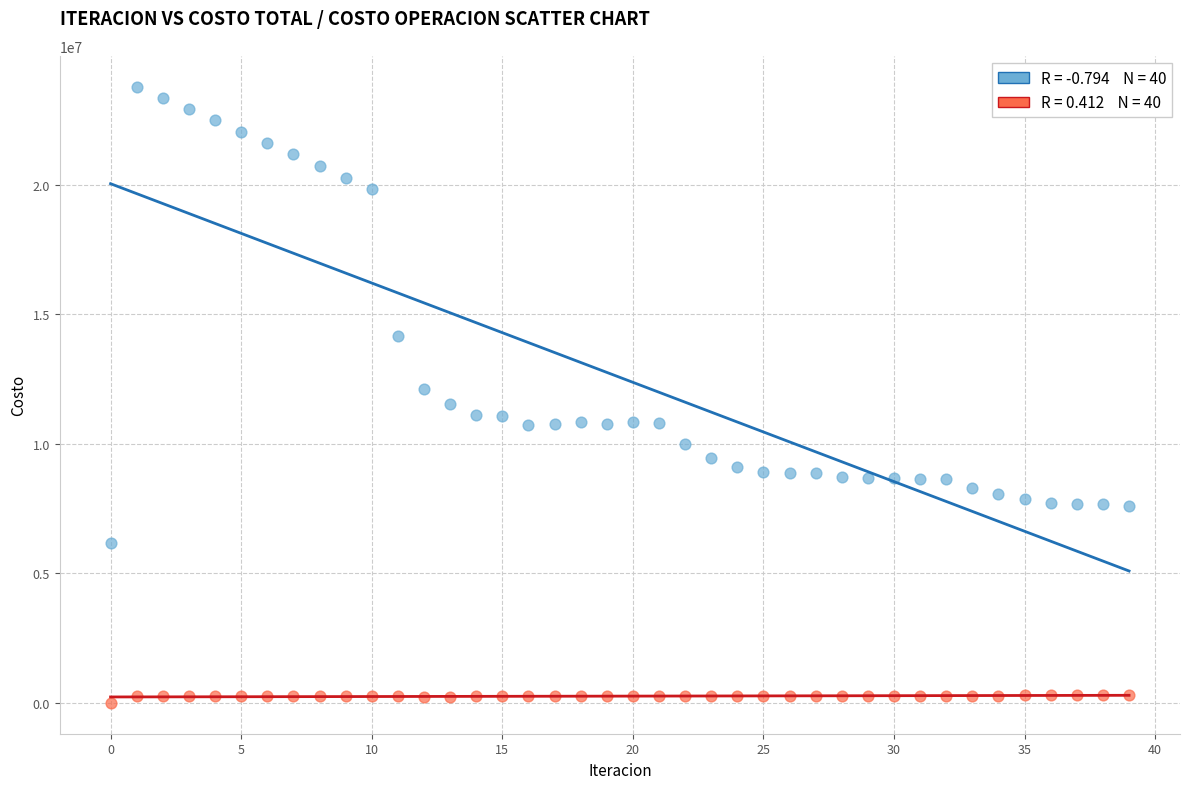

Across all data points, what is the range of Y values (max minus min)?

23782339.4